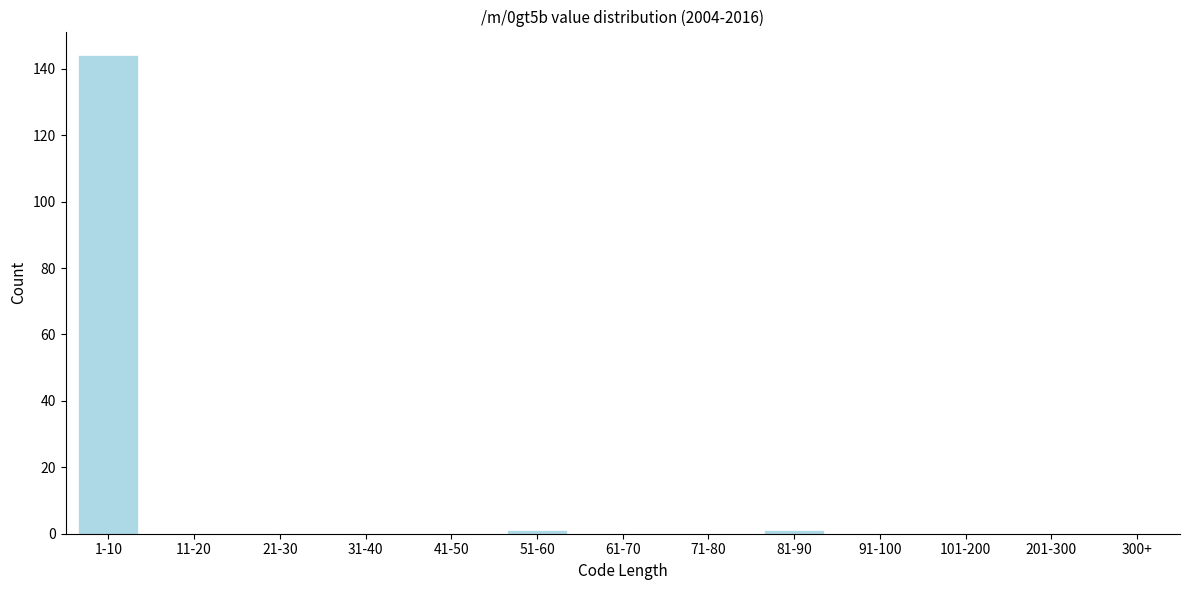

Reading left to right, extract all data points from this chart.

1-10=144	11-20=0	21-30=0	31-40=0	41-50=0	51-60=1	61-70=0	71-80=0	81-90=1	91-100=0	101-200=0	201-300=0	300+=0